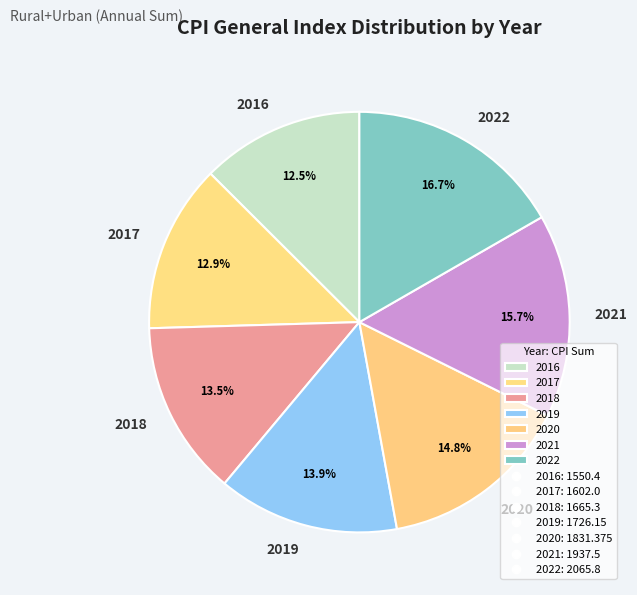

Does 2018 represent more than half of the total?

No